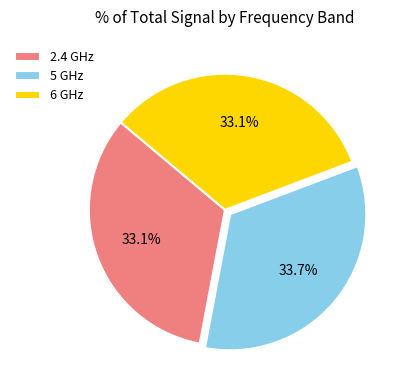

Does 6 GHz represent more than half of the total?

No